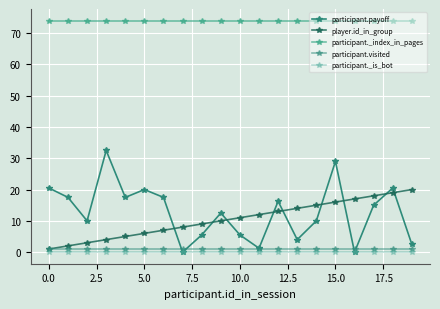

Rank the series by their maximum value, from lowest to highest.

participant._is_bot, participant.visited, player.id_in_group, participant.payoff, participant._index_in_pages